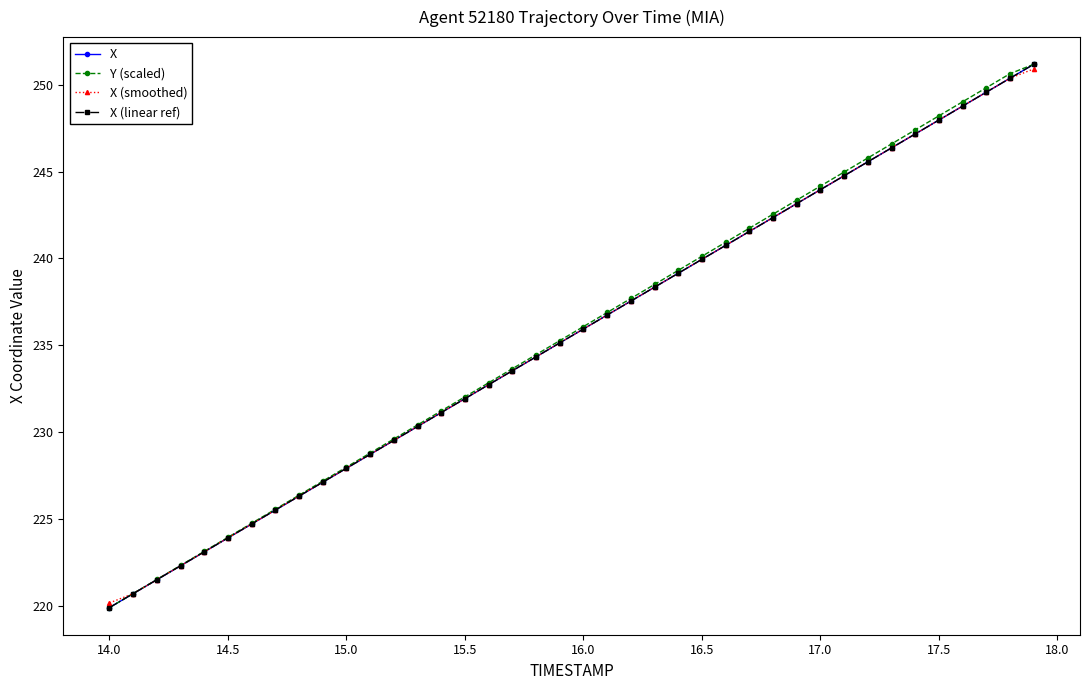

True or false: X (smoothed) has more than 2 points higher than both neighbors.

False